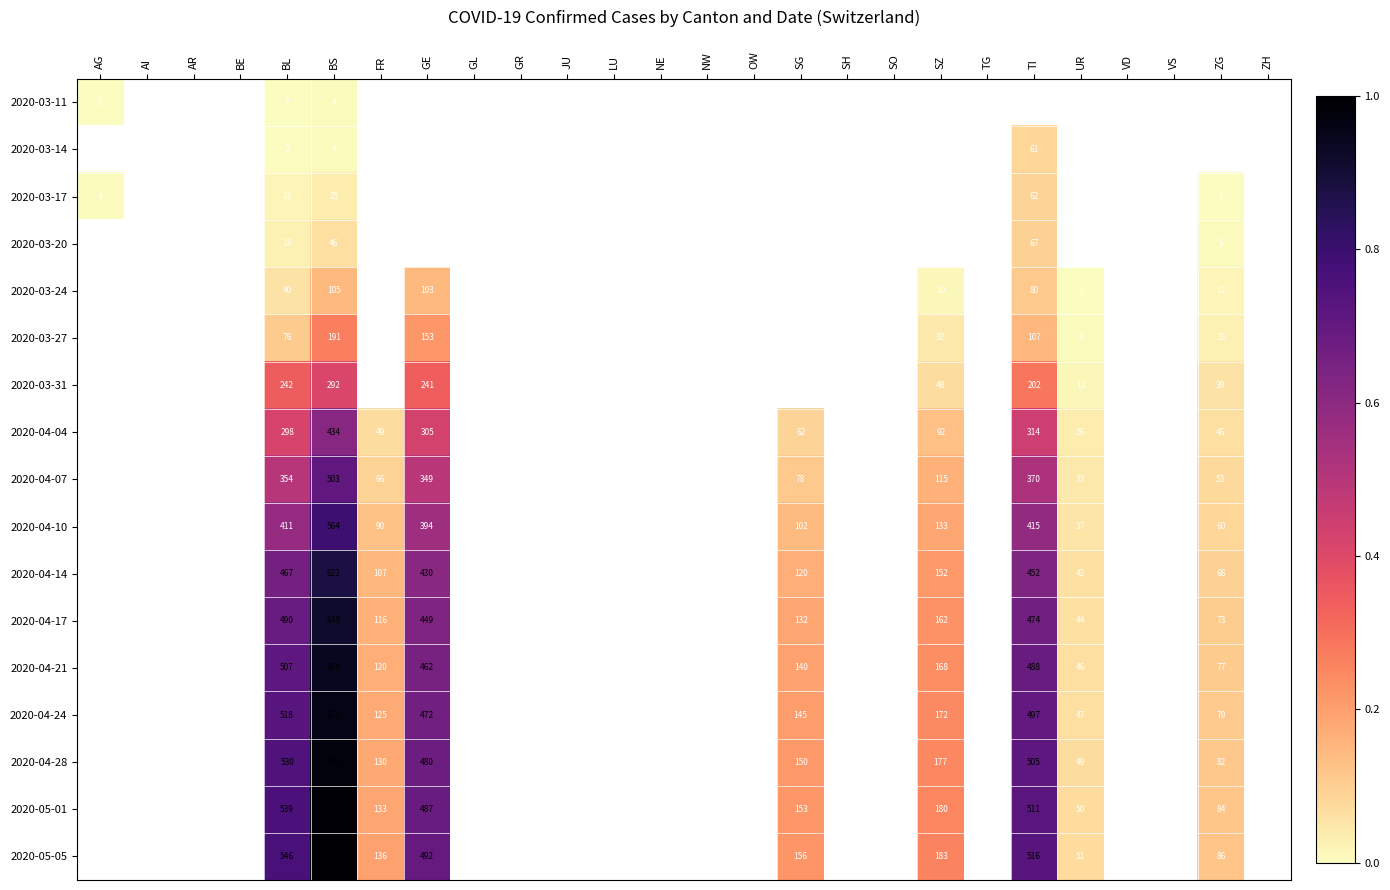

At BL, list the series in order from smallest to largest.

2020-03-11, 2020-03-14, 2020-03-17, 2020-03-20, 2020-03-24, 2020-03-27, 2020-03-31, 2020-04-04, 2020-04-07, 2020-04-10, 2020-04-14, 2020-04-17, 2020-04-21, 2020-04-24, 2020-04-28, 2020-05-01, 2020-05-05